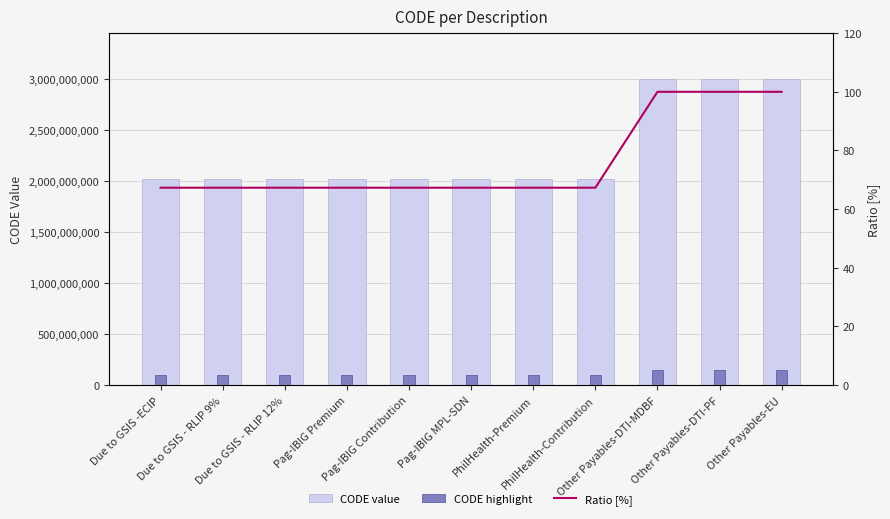

What are all the series names shown in the legend?

CODE value, CODE highlight, Ratio [%]